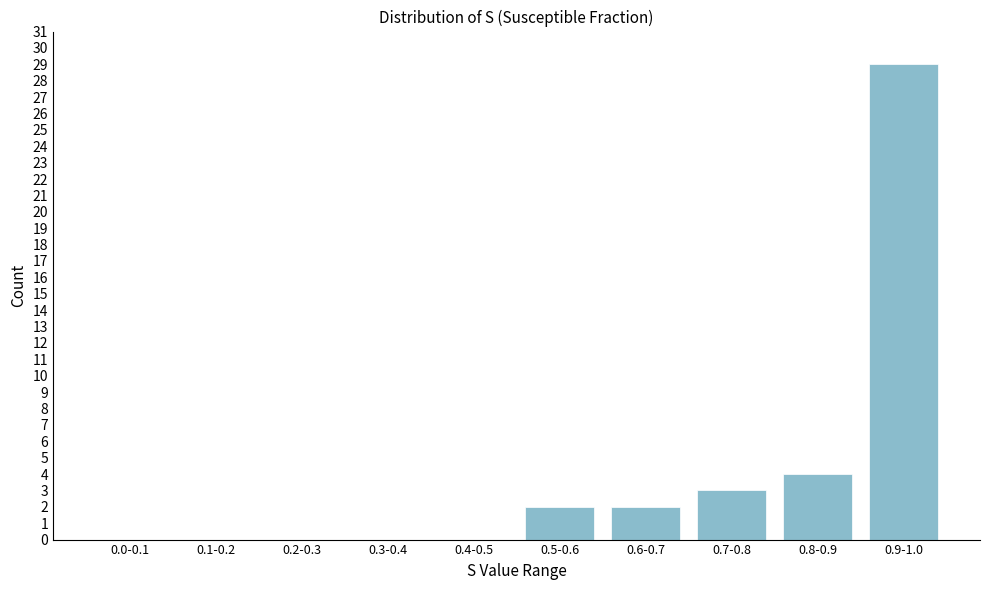

Reading left to right, transcribe all the data shown in this chart.

0.0-0.1=0	0.1-0.2=0	0.2-0.3=0	0.3-0.4=0	0.4-0.5=0	0.5-0.6=2	0.6-0.7=2	0.7-0.8=3	0.8-0.9=4	0.9-1.0=29